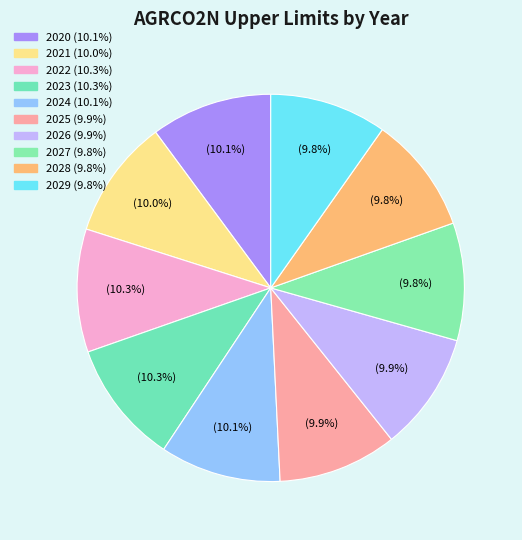

Count the number of slices in the pie.

10